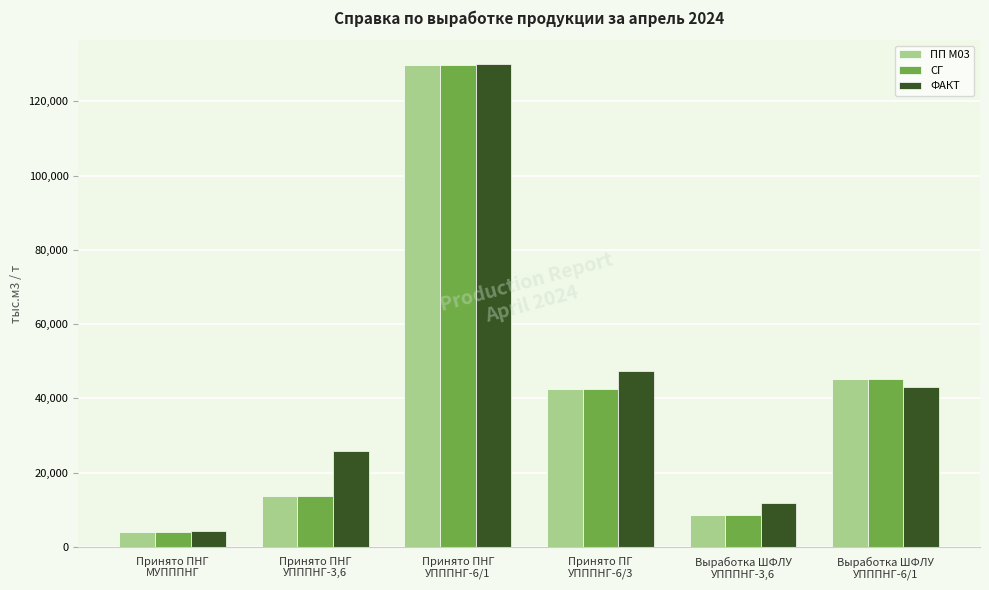

What is the difference between the maximum and minimum values in the СГ series?

125760.9